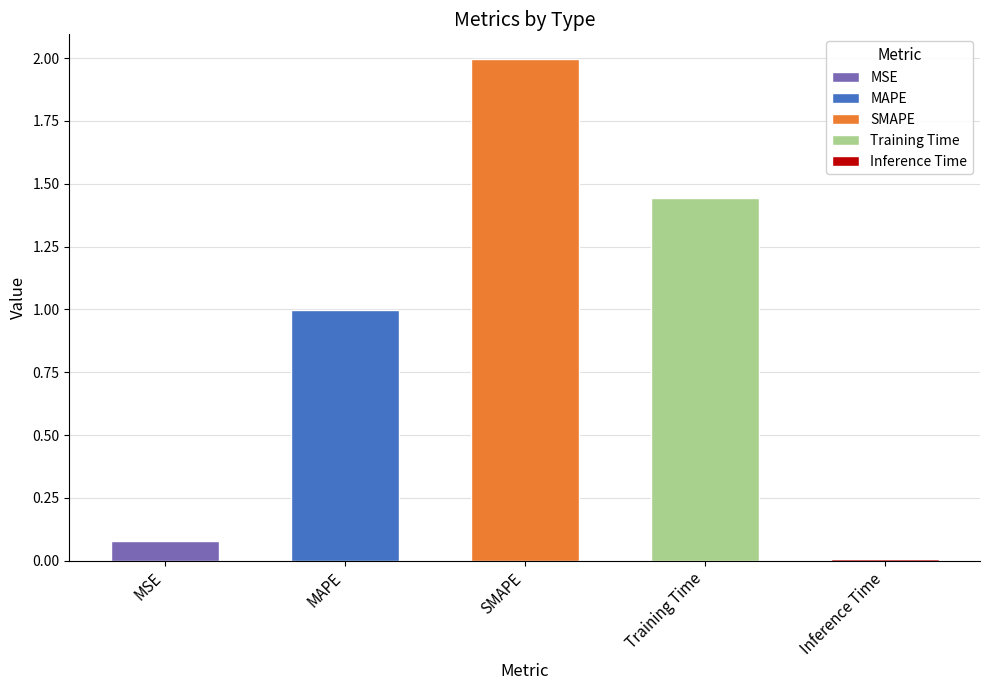

Is it true that the value at Inference Time is 0.0?

True